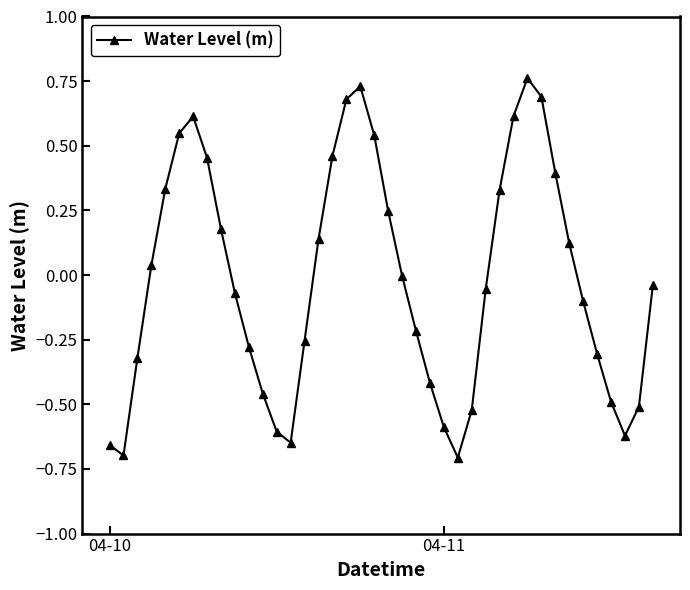

How many interior local peaks (higher than both neighbors) does the data have?

3